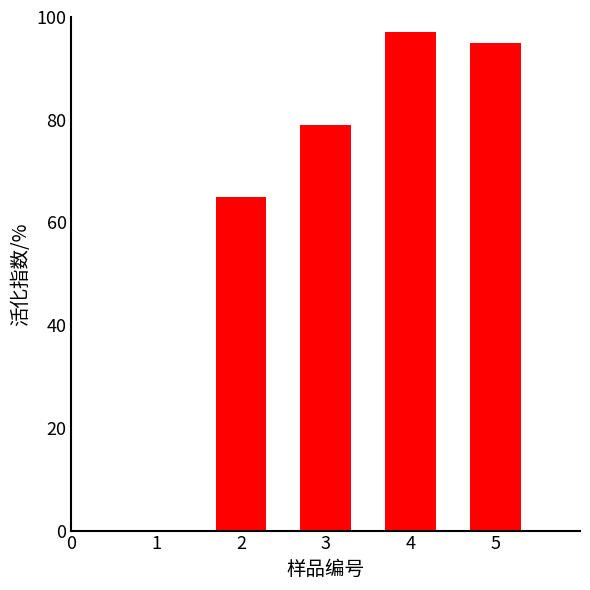

The chart shows a value of 79 at 3. True or false?

True